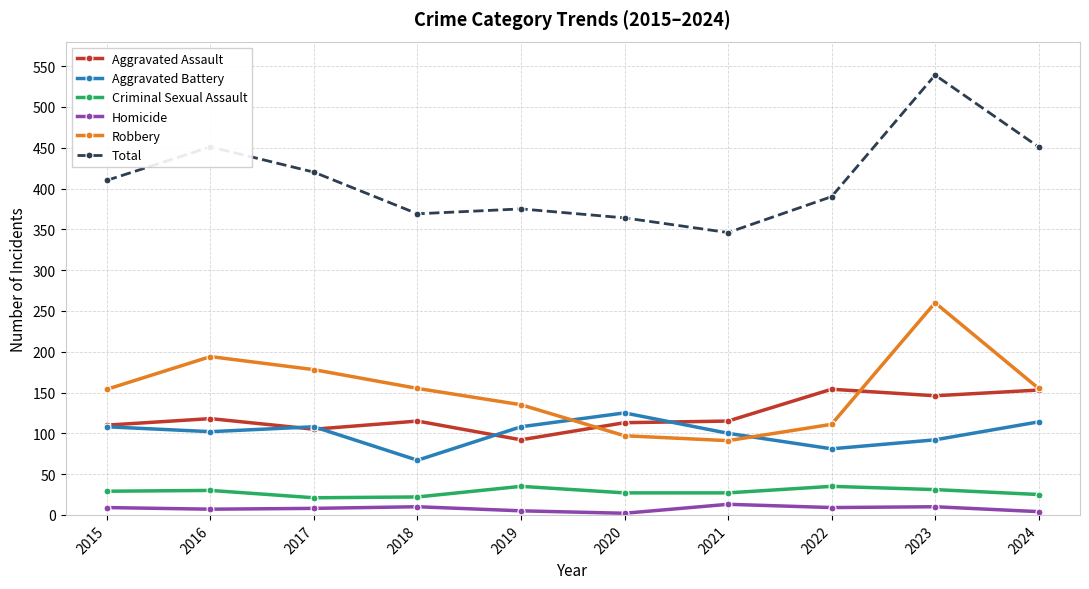

At which category is the sum across all series the highest?

2023